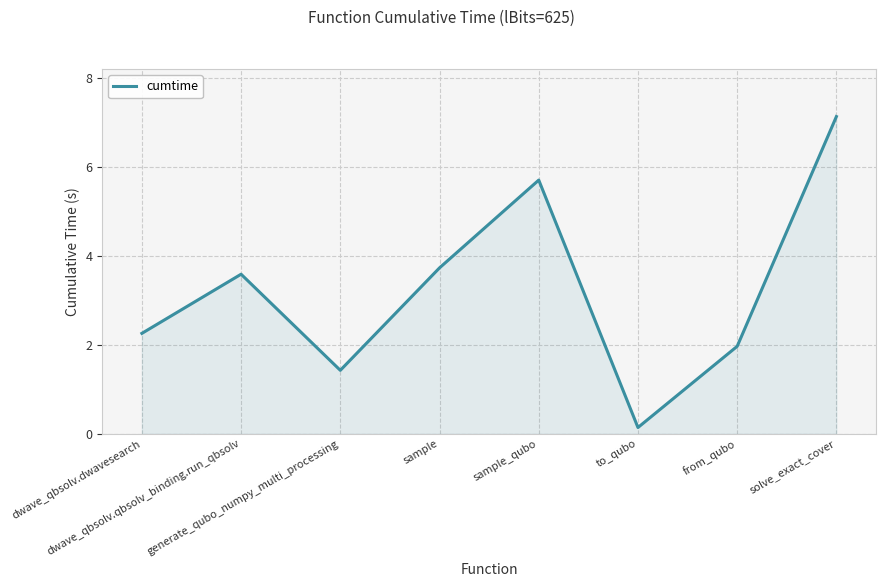

The chart shows a value of 2.0 at from_qubo. True or false?

True